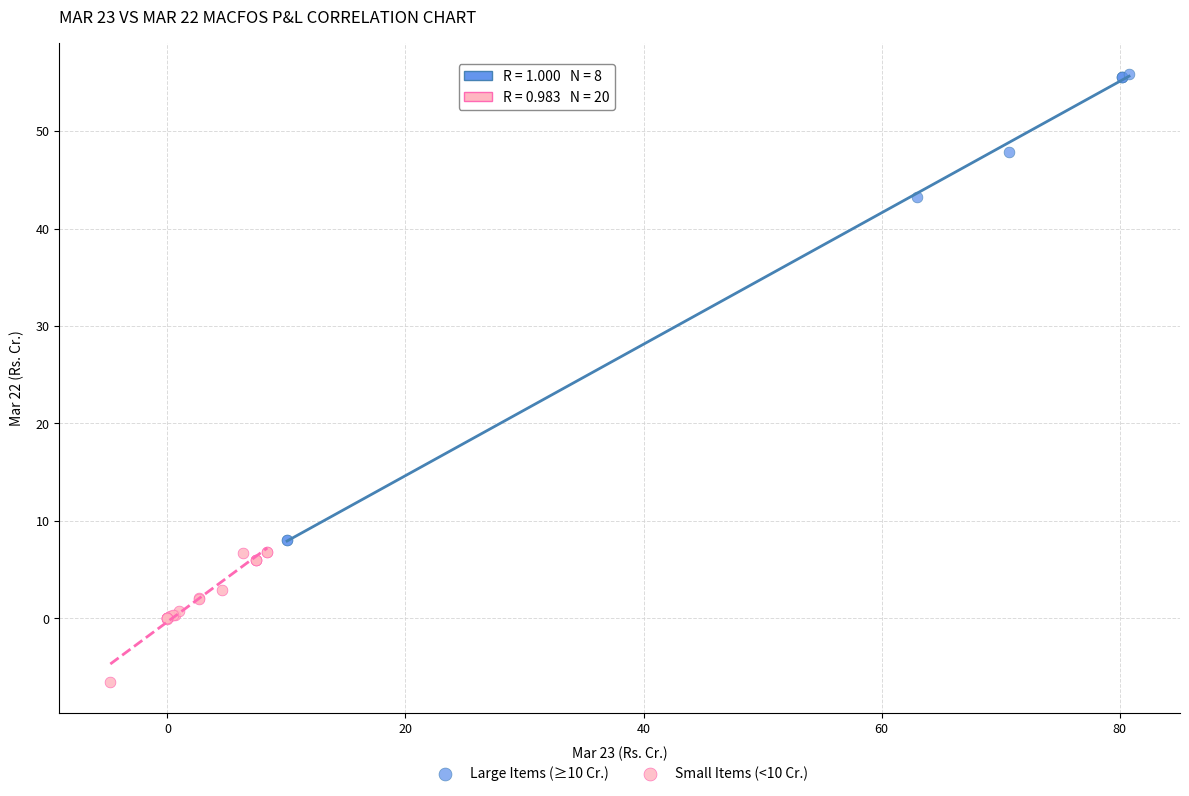

What are all the series names shown in the legend?

Large Items (≥10 Cr.), Small Items (<10 Cr.)